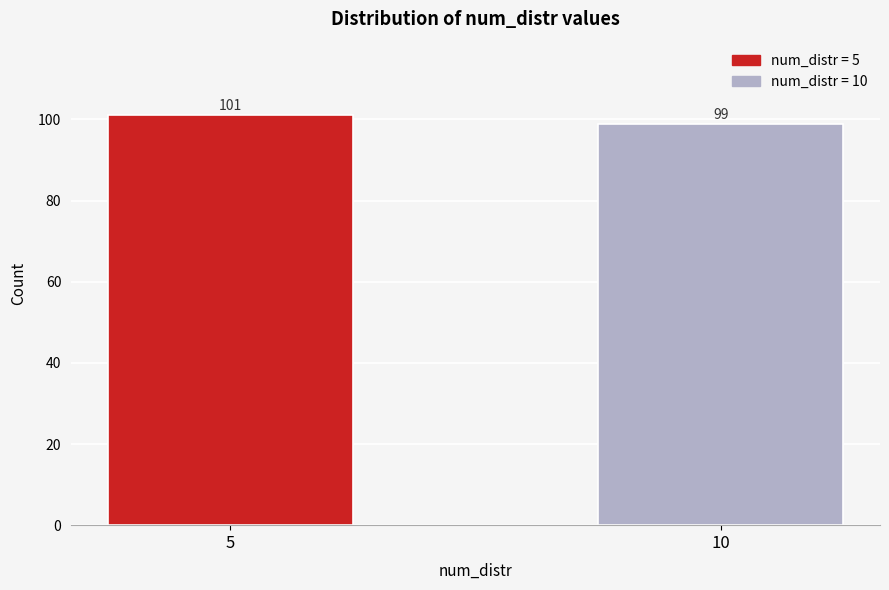

Reading right to left, transcribe all the data shown in this chart.

99	101